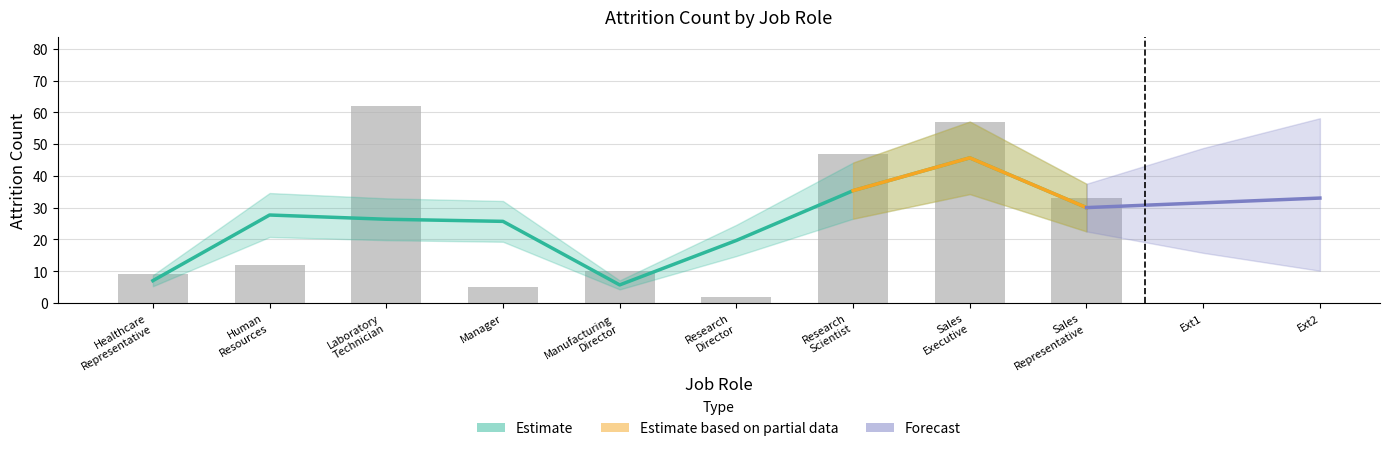

What is the value of the 5th bar from the left?

10